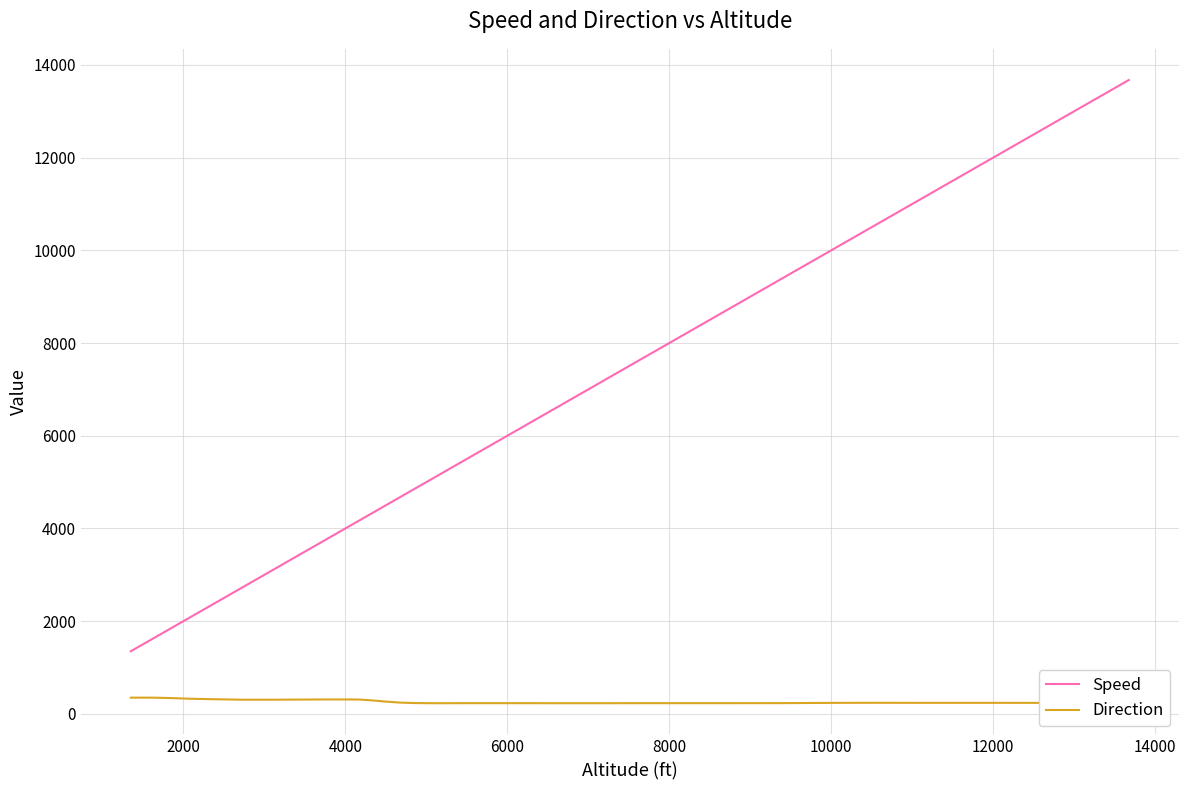

Count the number of data series in this chart.

2